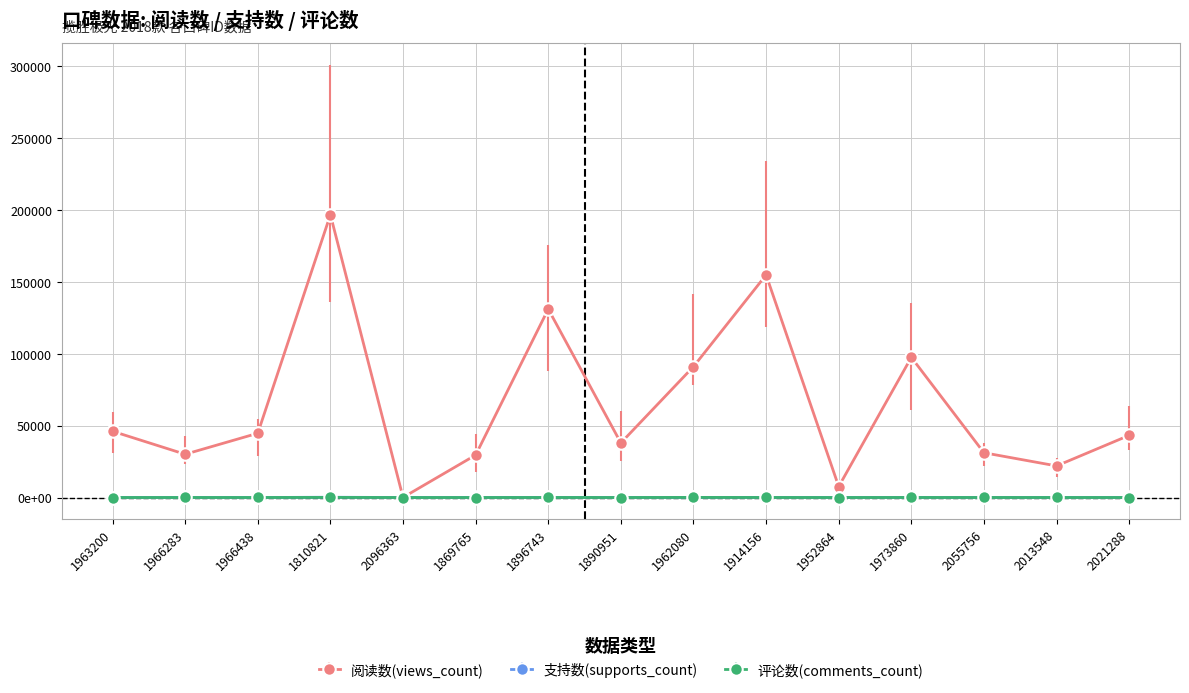

Reading left to right, transcribe all the data shown in this chart.

阅读数(views_count): 1963200=46062	1966283=30075	1966438=44675	1810821=196608	2096363=74	1869765=29514	1896743=131009	1890951=37950	1962080=91009	1914156=154753	1952864=7624	1973860=97444	2055756=31123	2013548=21968	2021288=43216
支持数(supports_count): 1963200=8	1966283=12	1966438=11	1810821=187	2096363=0	1869765=41	1896743=82	1890951=29	1962080=58	1914156=90	1952864=7	1973860=53	2055756=16	2013548=28	2021288=20
评论数(comments_count): 1963200=6	1966283=14	1966438=14	1810821=72	2096363=0	1869765=5	1896743=24	1890951=9	1962080=64	1914156=25	1952864=0	1973860=30	2055756=17	2013548=14	2021288=8